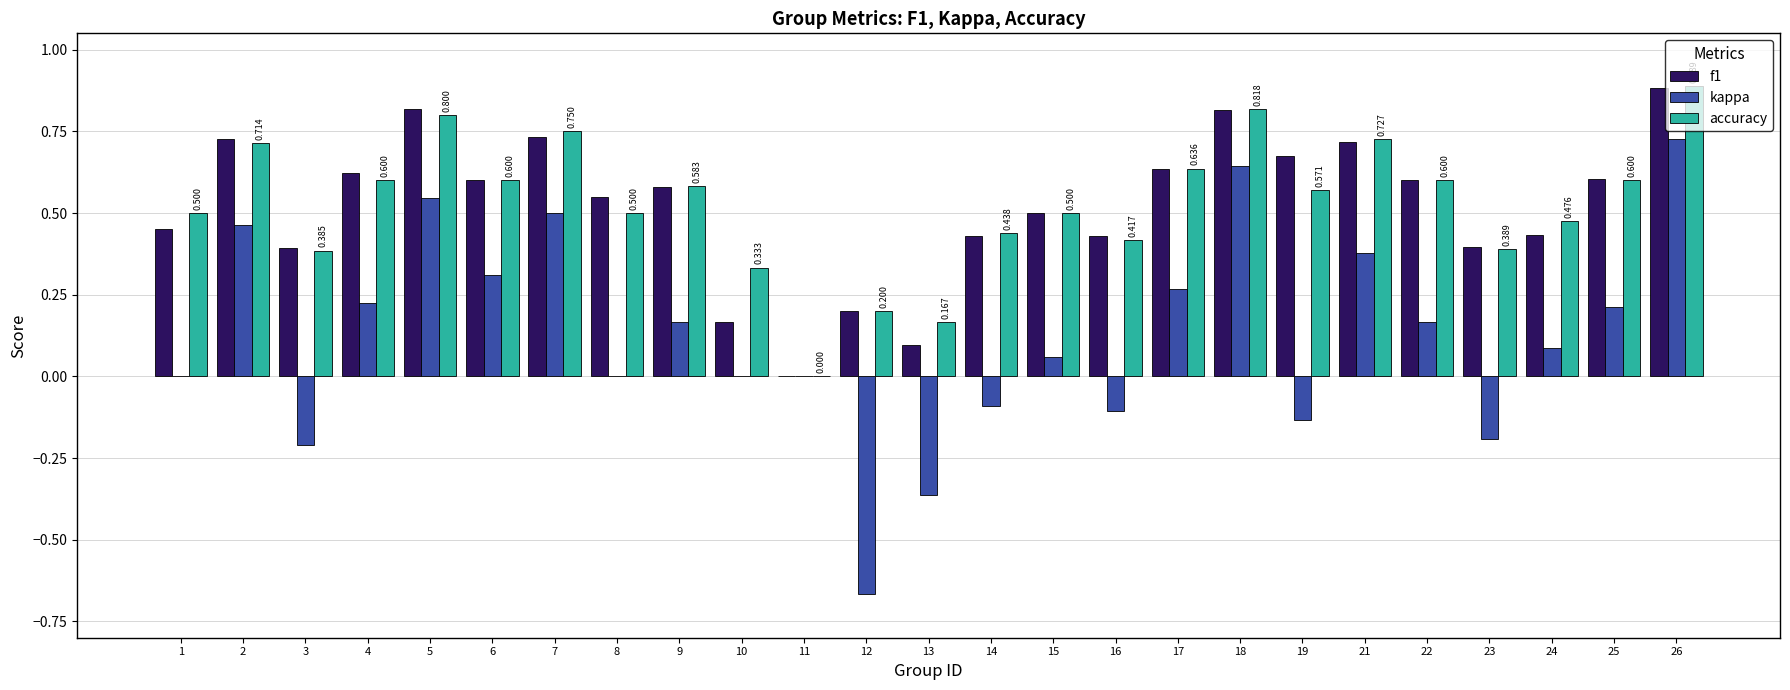

What is the sum of all accuracy values?

13.2